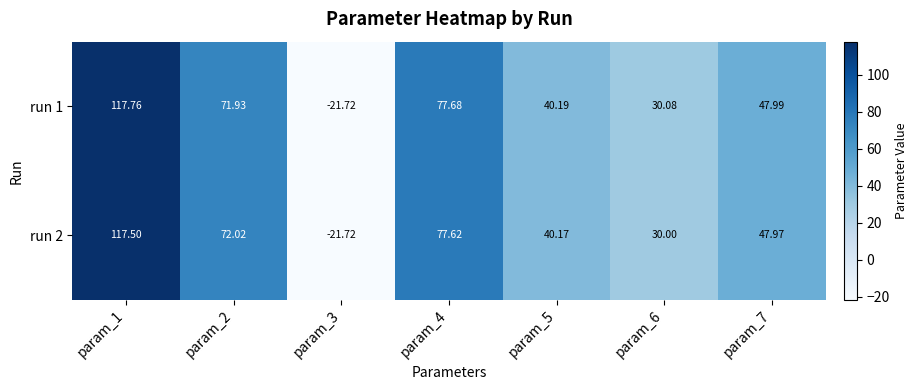

Reading left to right, list all the values displayed in this chart.

run 1: param_1=117.8	param_2=71.9	param_3=-21.7	param_4=77.7	param_5=40.2	param_6=30.1	param_7=48.0
run 2: param_1=117.5	param_2=72.0	param_3=-21.7	param_4=77.6	param_5=40.2	param_6=30.0	param_7=48.0